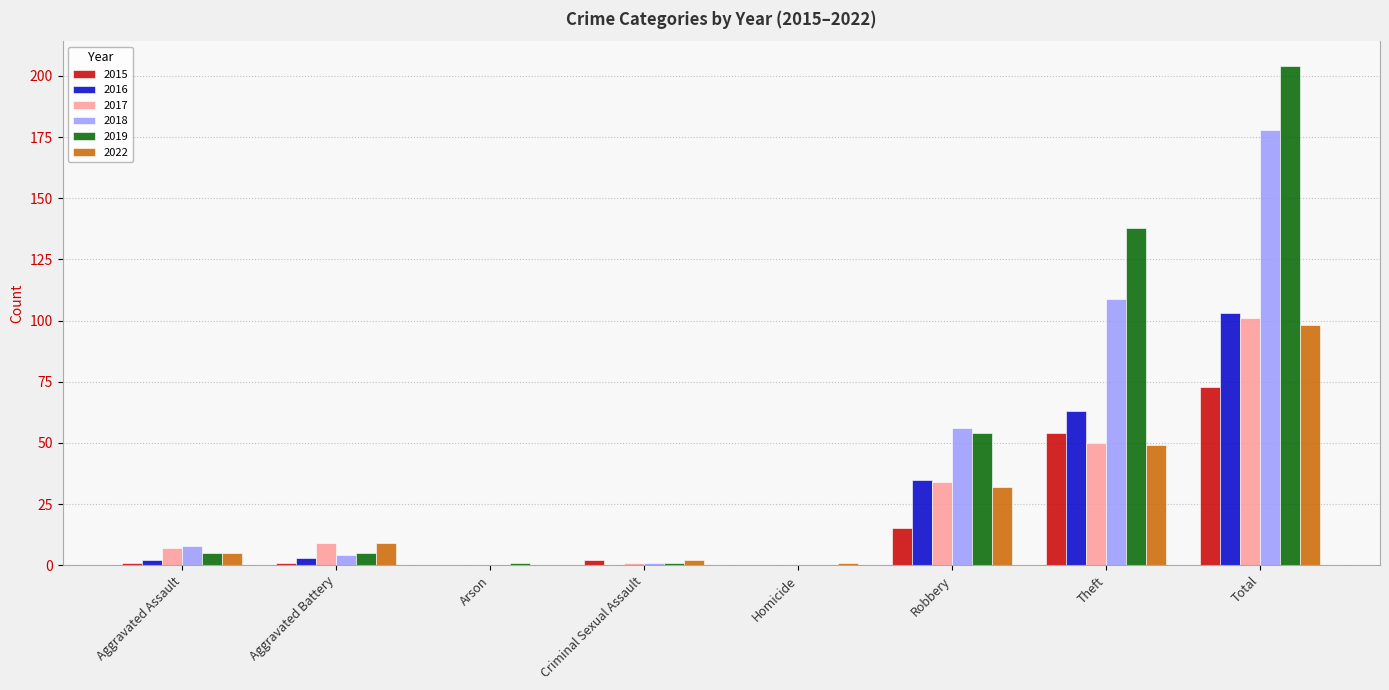

Reading left to right, list all the values displayed in this chart.

2015: Aggravated Assault=1	Aggravated Battery=1	Arson=0	Criminal Sexual Assault=2	Homicide=0	Robbery=15	Theft=54	Total=73
2016: Aggravated Assault=2	Aggravated Battery=3	Arson=0	Criminal Sexual Assault=0	Homicide=0	Robbery=35	Theft=63	Total=103
2017: Aggravated Assault=7	Aggravated Battery=9	Arson=0	Criminal Sexual Assault=1	Homicide=0	Robbery=34	Theft=50	Total=101
2018: Aggravated Assault=8	Aggravated Battery=4	Arson=0	Criminal Sexual Assault=1	Homicide=0	Robbery=56	Theft=109	Total=178
2019: Aggravated Assault=5	Aggravated Battery=5	Arson=1	Criminal Sexual Assault=1	Homicide=0	Robbery=54	Theft=138	Total=204
2022: Aggravated Assault=5	Aggravated Battery=9	Arson=0	Criminal Sexual Assault=2	Homicide=1	Robbery=32	Theft=49	Total=98